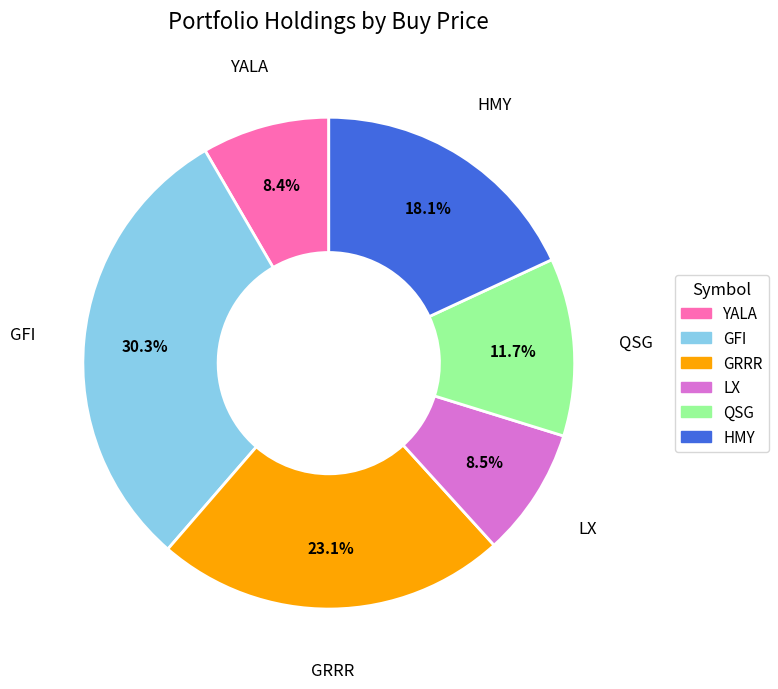

Which category has the biggest portion of the pie?

GFI